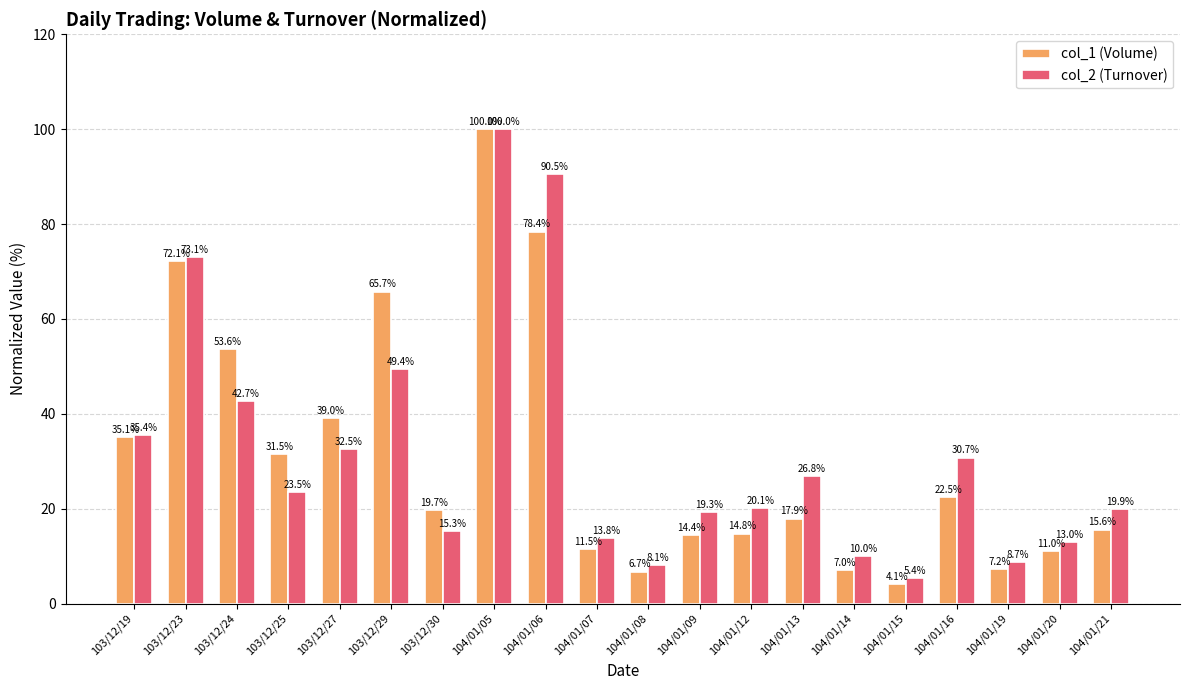

Reading right to left, extract all data points from this chart.

col_1 (Volume): 15.6	11.0	7.2	22.5	4.1	7.0	17.9	14.8	14.4	6.7	11.5	78.4	100.0	19.7	65.7	39.0	31.5	53.6	72.1	35.1
col_2 (Turnover): 19.9	13.0	8.7	30.7	5.4	10.0	26.8	20.1	19.3	8.1	13.8	90.5	100.0	15.3	49.4	32.5	23.5	42.7	73.1	35.4